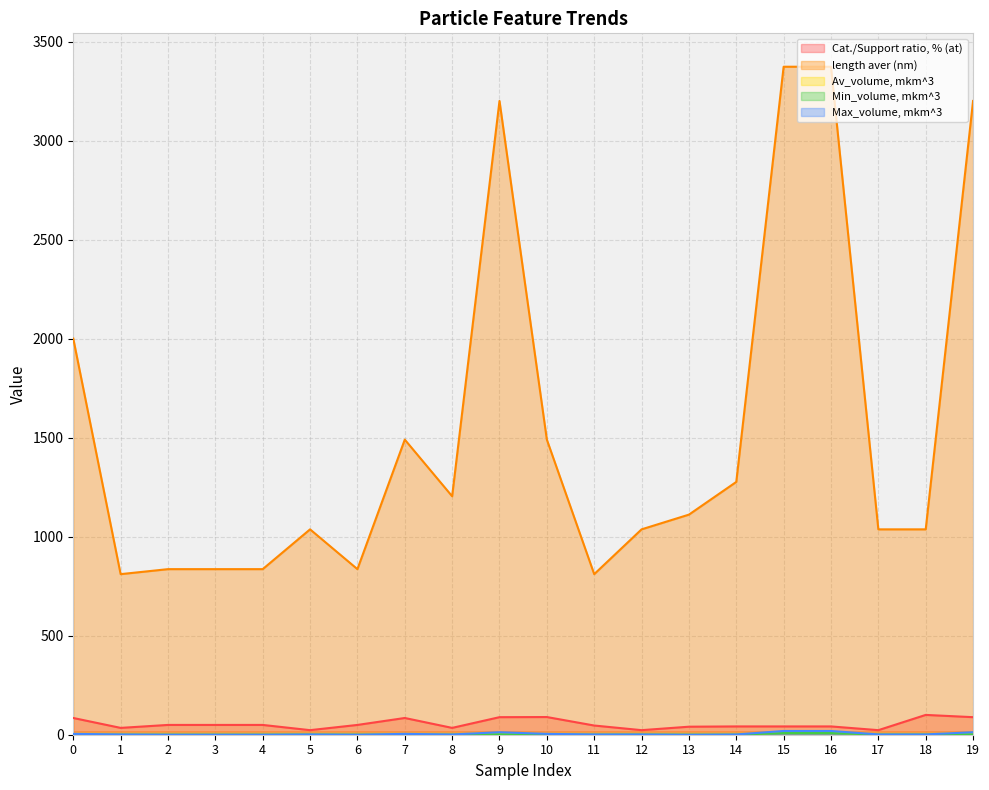

True or false: Min_volume, mkm^3 and Cat./Support ratio, % (at) cross at least once.

False